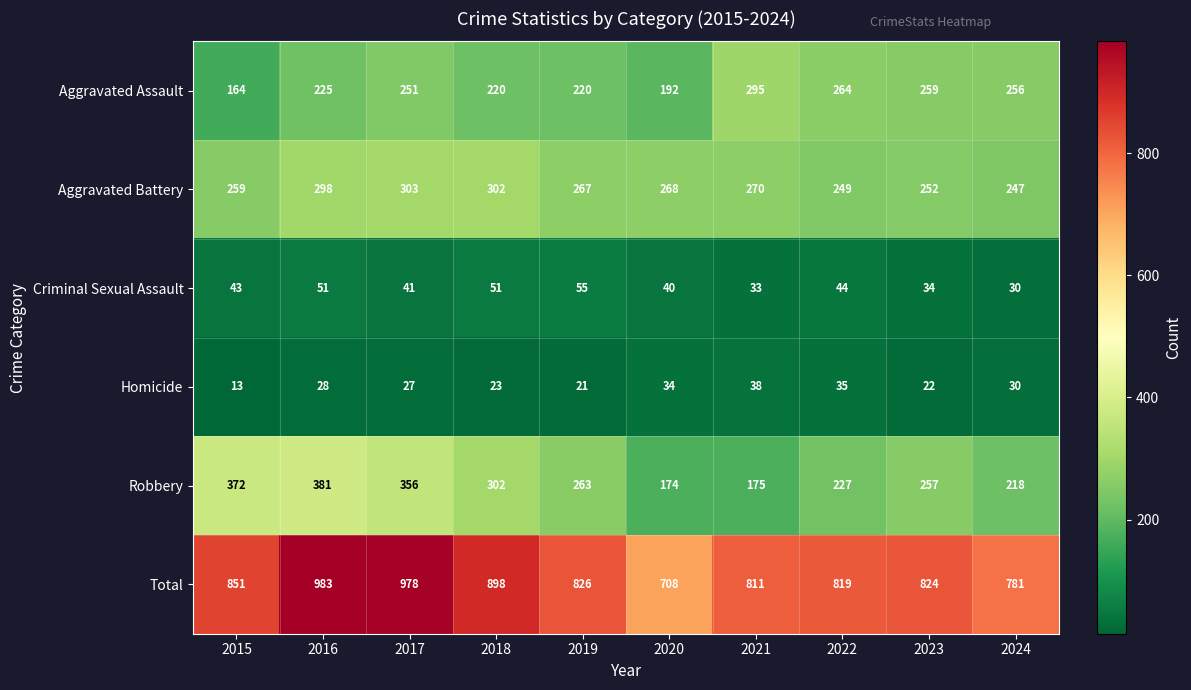

Which series has the widest spread of values?

Total